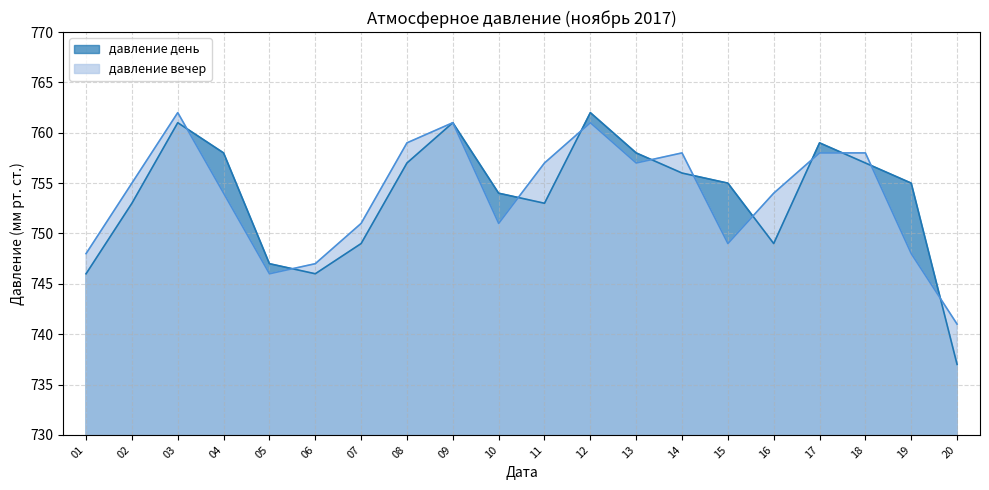

Reading right to left, transcribe all the data shown in this chart.

давление день: 737	755	757	759	749	755	756	758	762	753	754	761	757	749	746	747	758	761	753	746
давление вечер: 741	748	758	758	754	749	758	757	761	757	751	761	759	751	747	746	754	762	755	748